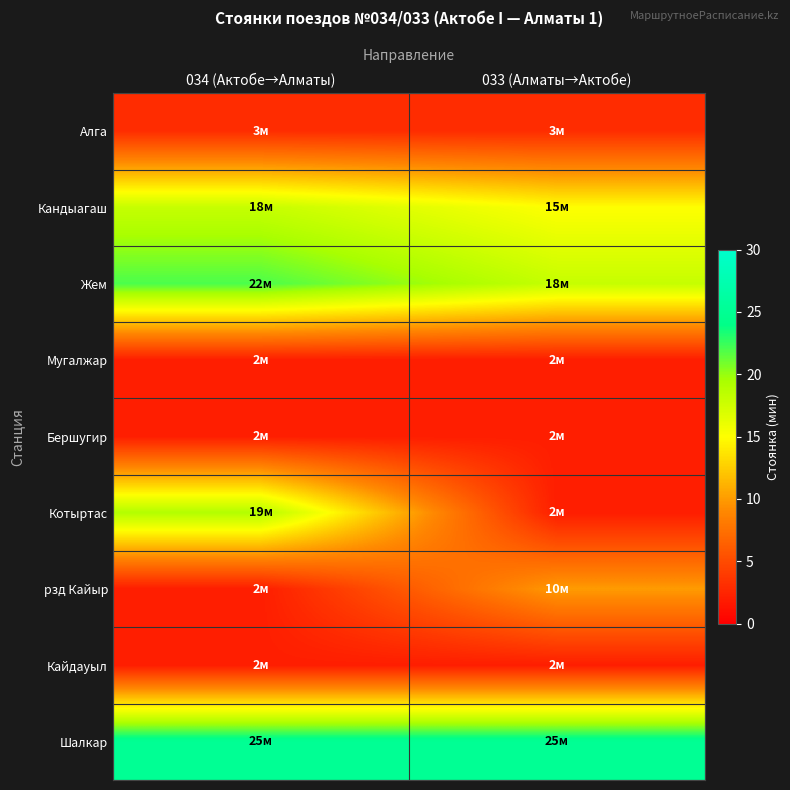

Reading left to right, list all the values displayed in this chart.

Алга: 034 (Актобе→Алматы)=3	033 (Алматы→Актобе)=3
Кандыагаш: 034 (Актобе→Алматы)=18	033 (Алматы→Актобе)=15
Жем: 034 (Актобе→Алматы)=22	033 (Алматы→Актобе)=18
Мугалжар: 034 (Актобе→Алматы)=2	033 (Алматы→Актобе)=2
Бершугир: 034 (Актобе→Алматы)=2	033 (Алматы→Актобе)=2
Котыртас: 034 (Актобе→Алматы)=19	033 (Алматы→Актобе)=2
рзд Кайыр: 034 (Актобе→Алматы)=2	033 (Алматы→Актобе)=10
Кайдауыл: 034 (Актобе→Алматы)=2	033 (Алматы→Актобе)=2
Шалкар: 034 (Актобе→Алматы)=25	033 (Алматы→Актобе)=25